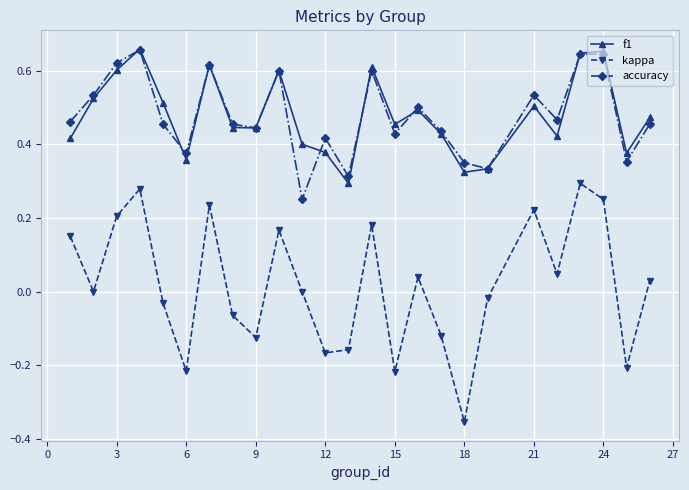

How many interior local peaks does the kappa series have?

7